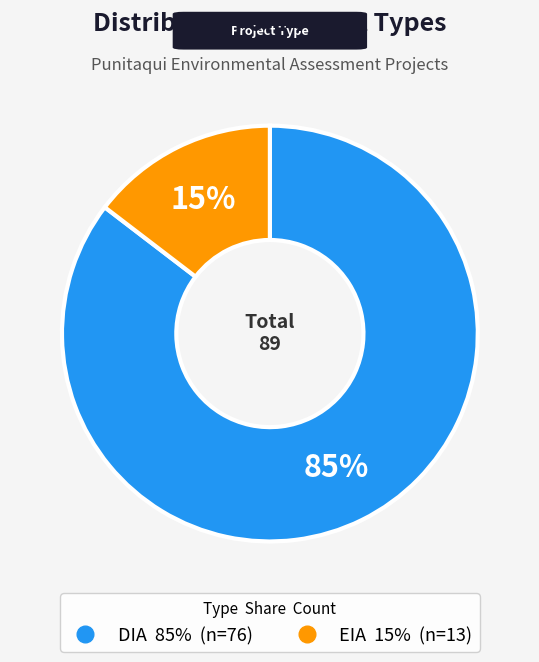

Count the number of slices in the pie.

2